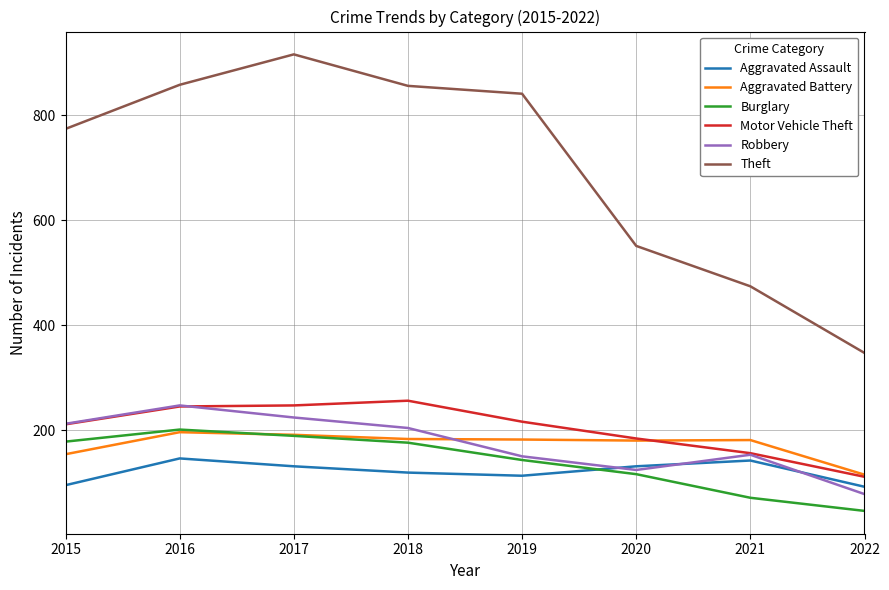

Is the value of Burglary at 2016 greater than the value of Aggravated Battery at 2021?

Yes